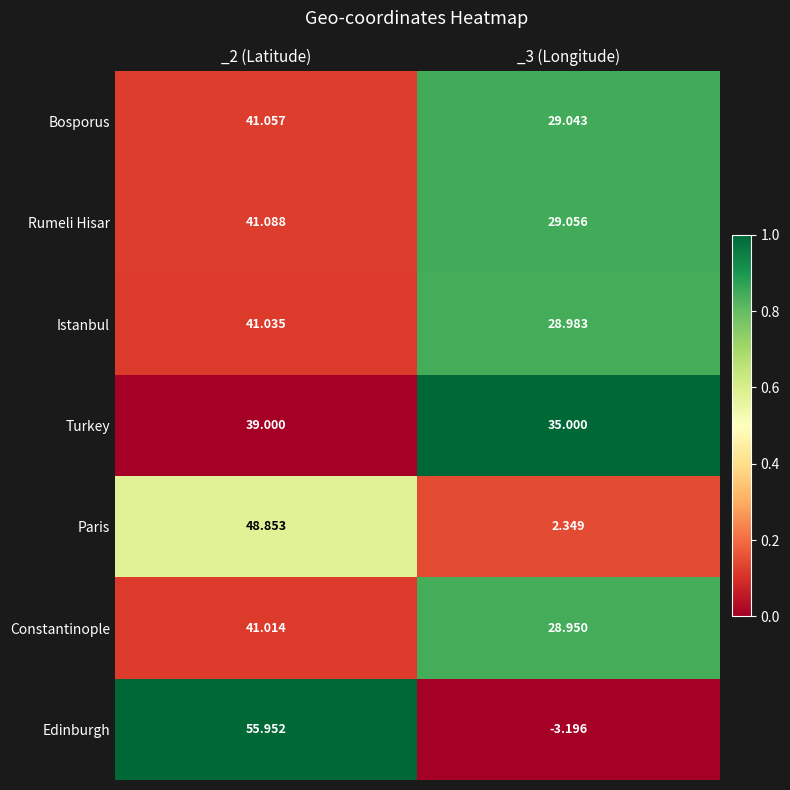

At which category does the chart reach its peak across all series?

_2 (Latitude)